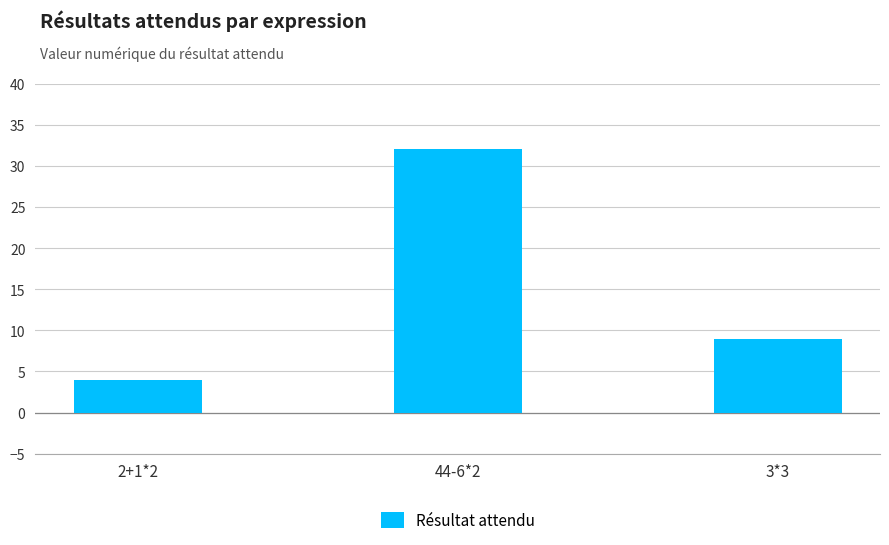

What value does the data have at 3*3?

9